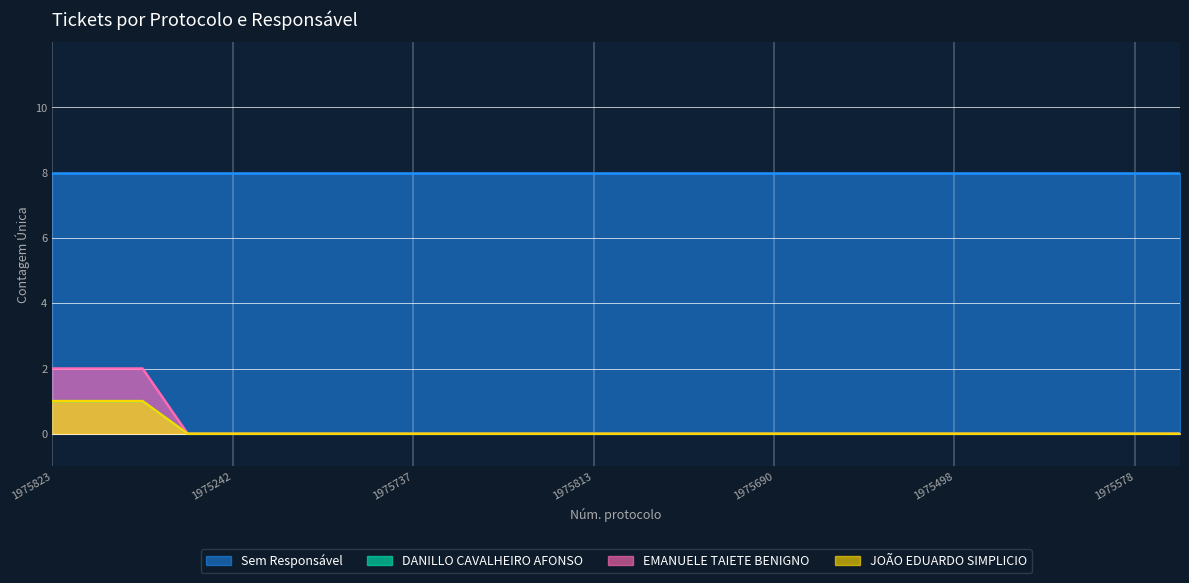

What is the difference between the maximum and second lowest values in the EMANUELE TAIETE BENIGNO series?

2